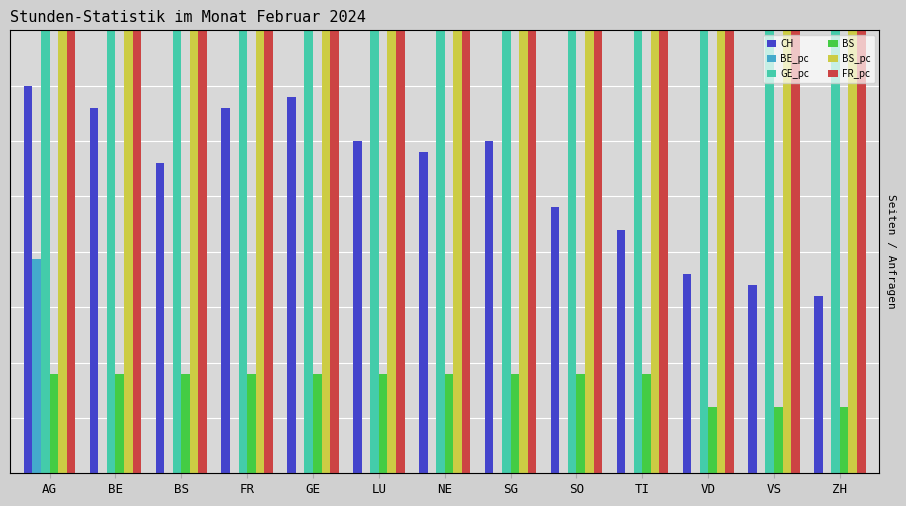

What is the difference between the highest and lowest values at LU?

308.1